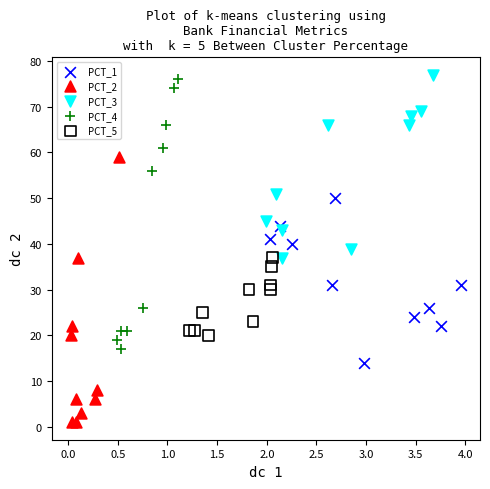

Which series reaches the minimum Y coordinate?

PCT_2